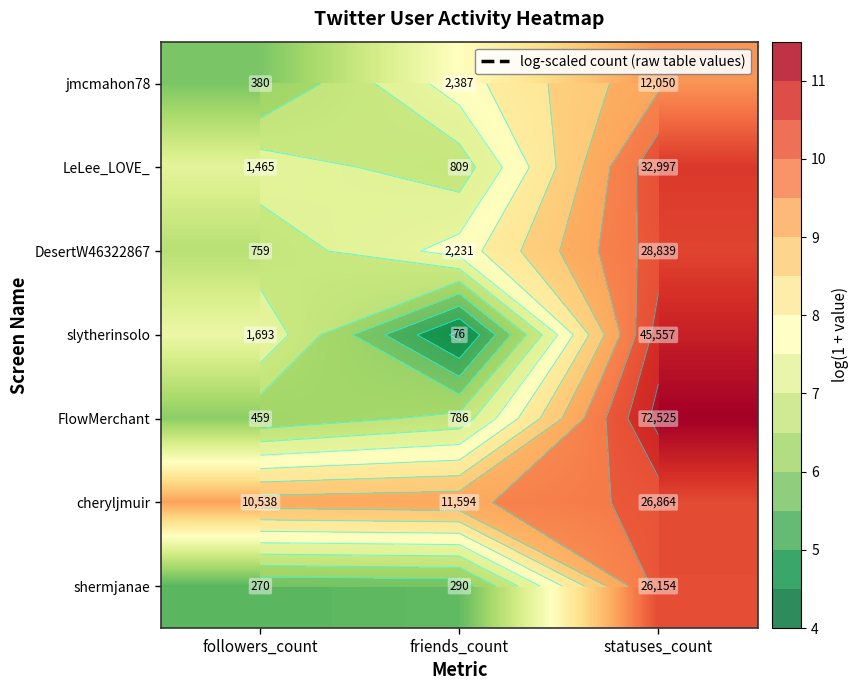

Rank the series at followers_count from highest to lowest value.

cheryljmuir, slytherinsolo, LeLee_LOVE_, DesertW46322867, FlowMerchant, jmcmahon78, shermjanae